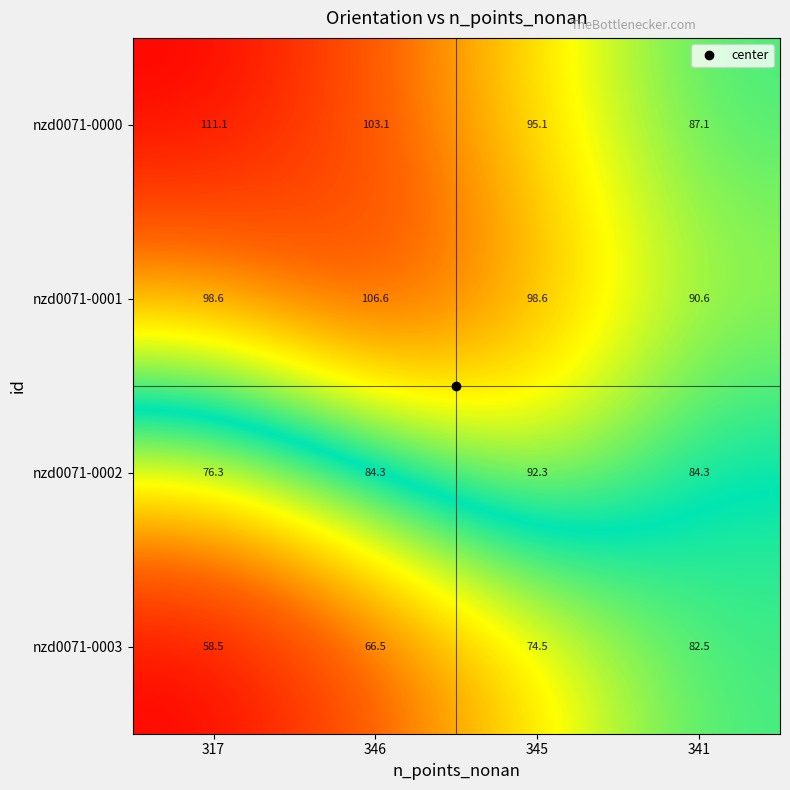

What is the spread (max minus min) of values at 345?

24.1